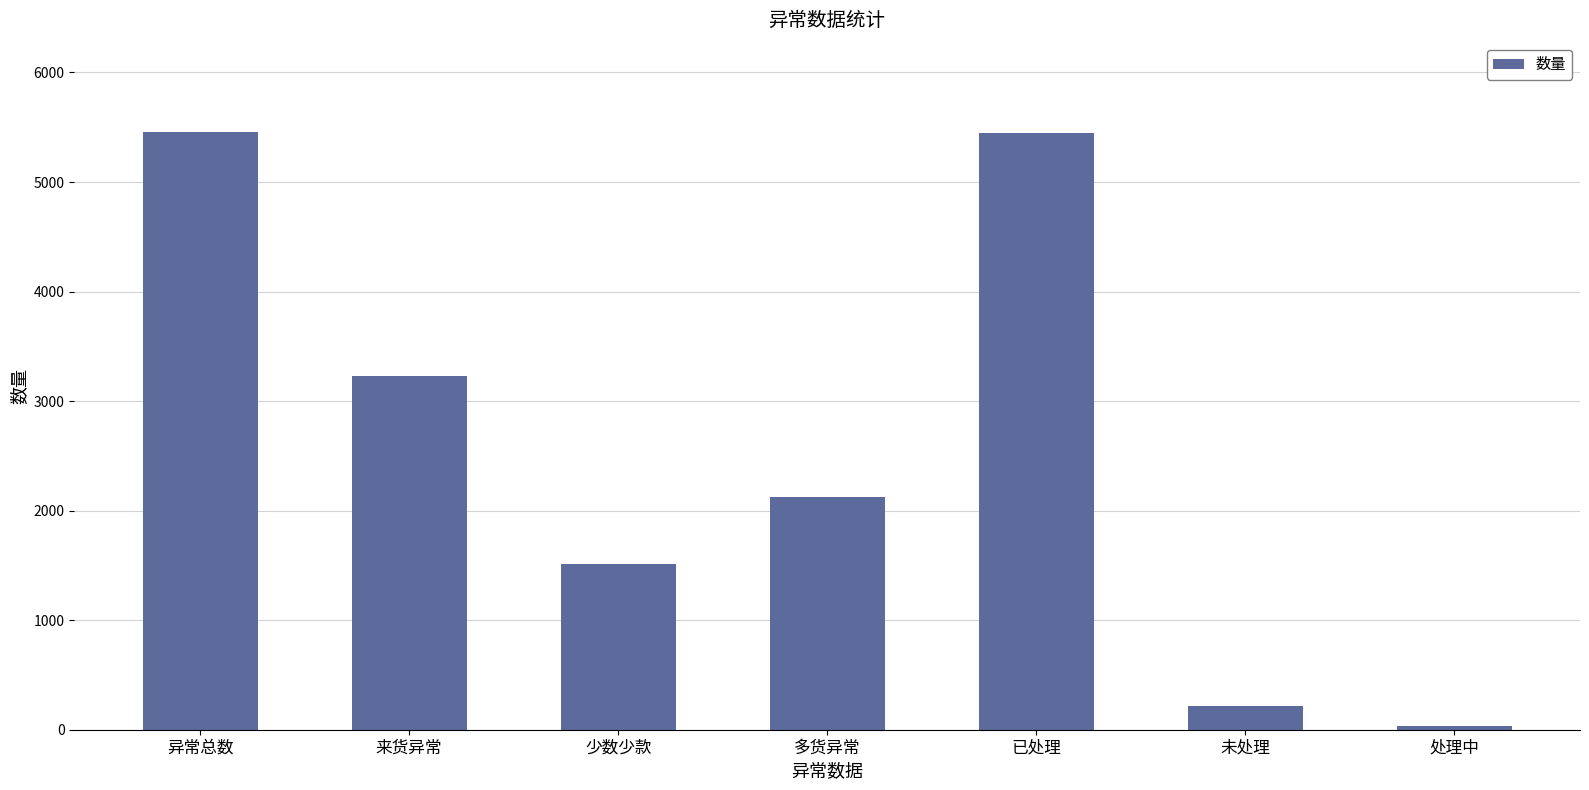

How many categories are shown in the chart?

7